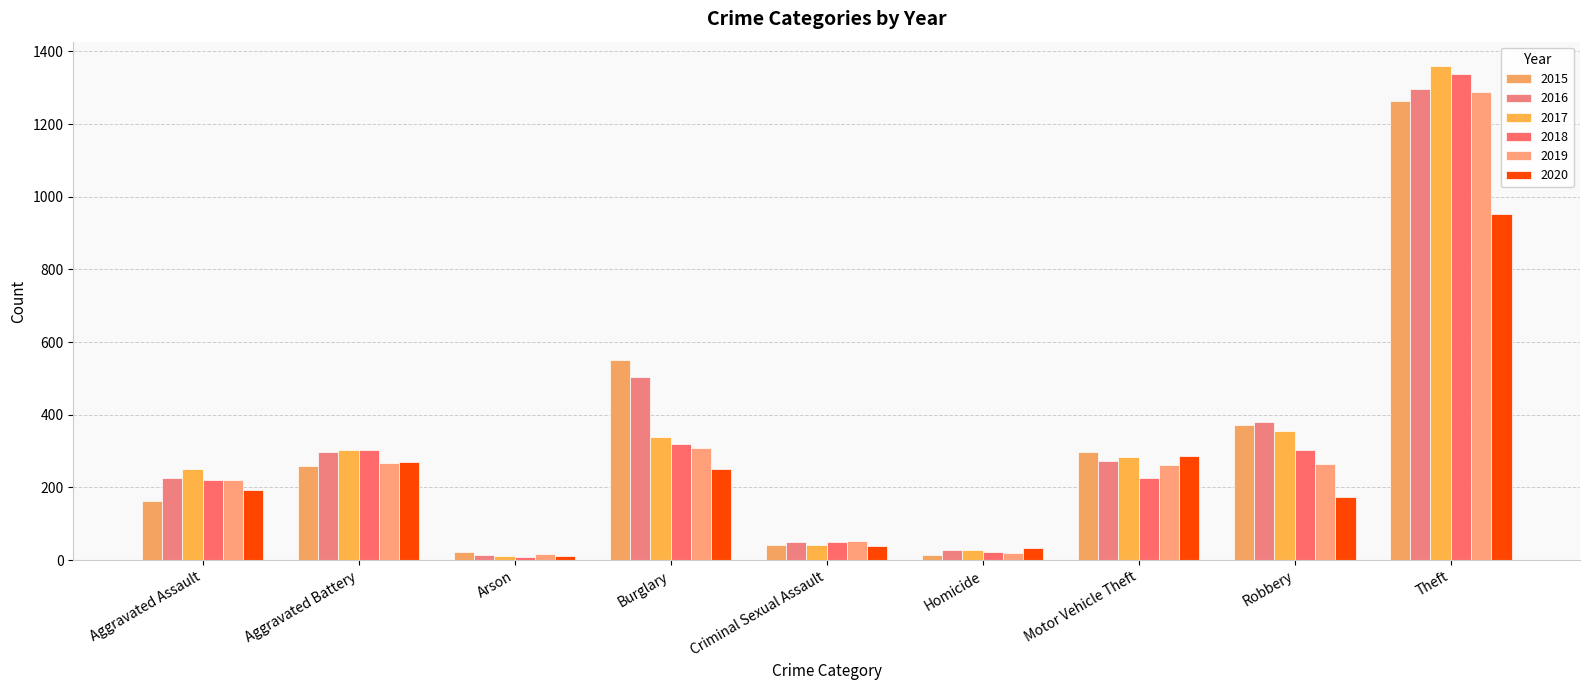

Count the number of data series in this chart.

6